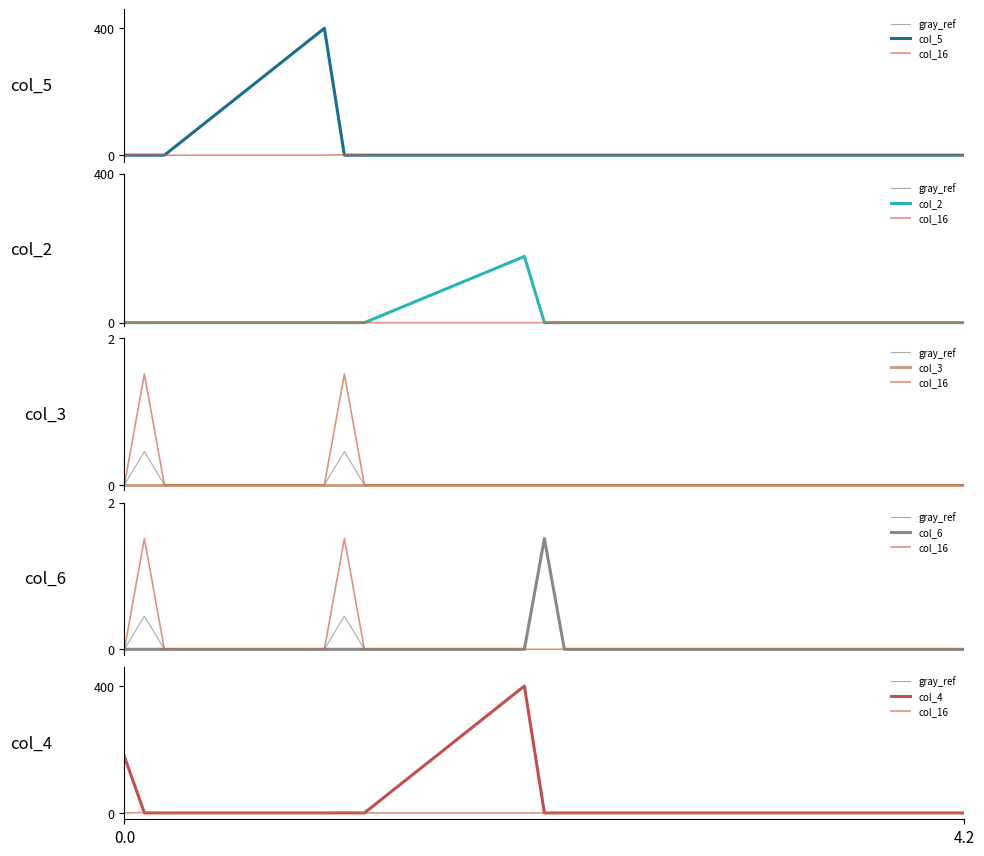

Which has a higher value, 1.0 or 2.2?

1.0